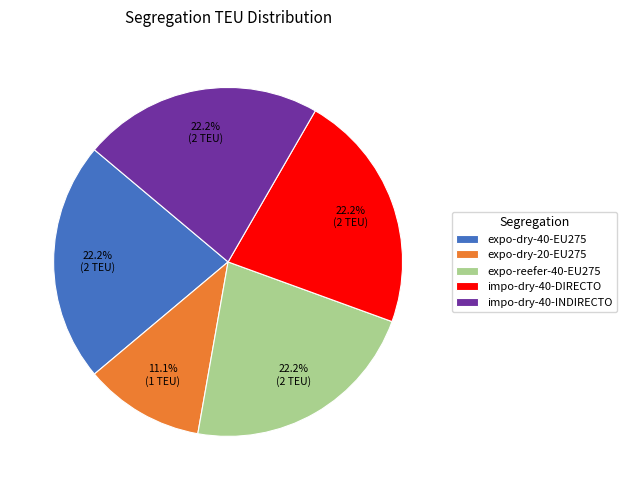

What is the total percentage of expo-dry-20-EU275 and expo-reefer-40-EU275?

33.3%